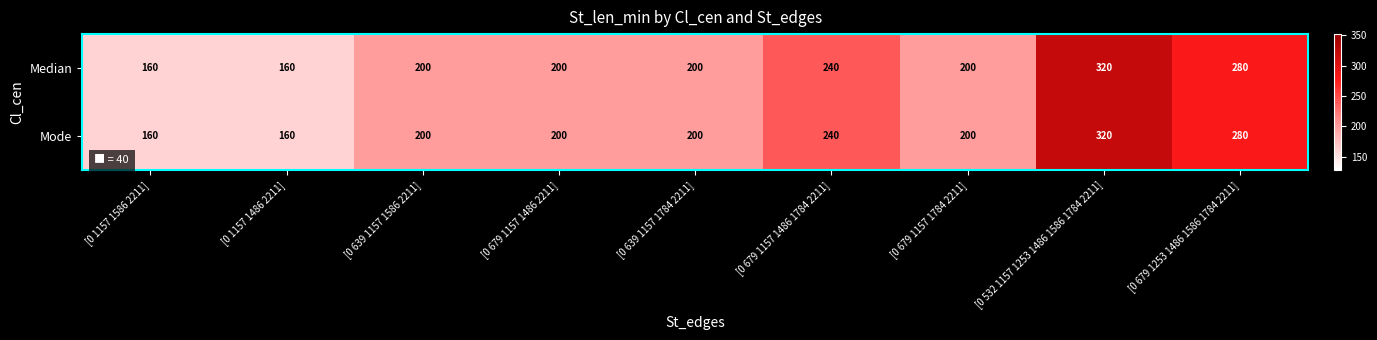

Reading left to right, what are all the values shown in this chart?

Median: 160	160	200	200	200	240	200	320	280
Mode: 160	160	200	200	200	240	200	320	280